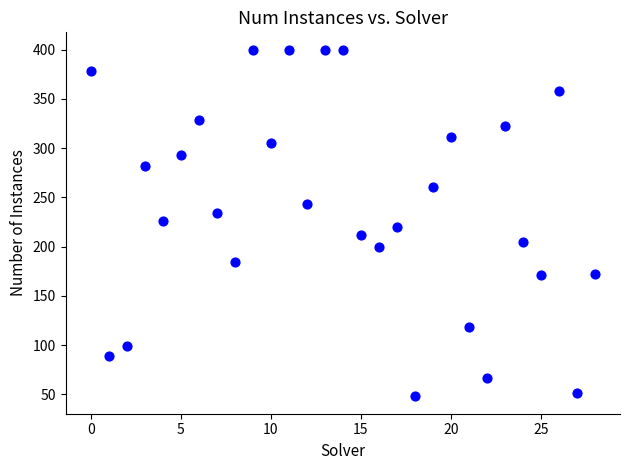

What is the range of Y values (max minus min)?

352